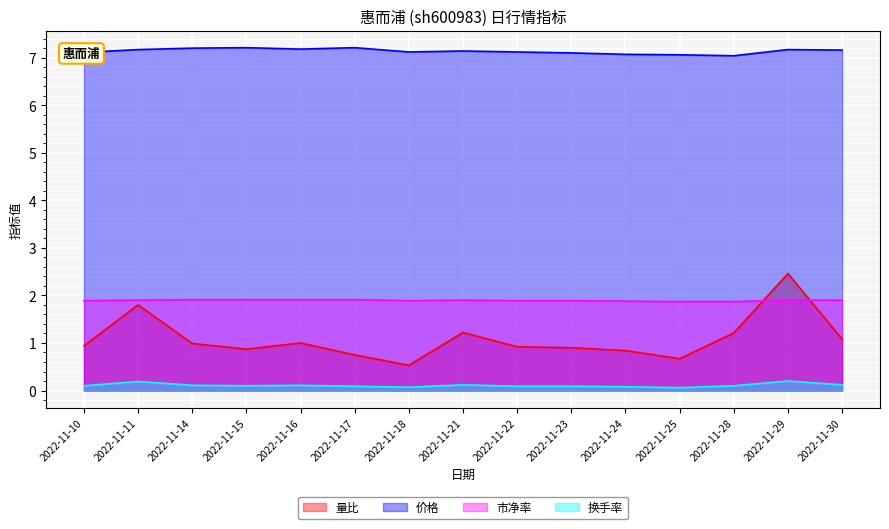

List the labels in order of 量比 value, largest first.

2022-11-29, 2022-11-11, 2022-11-21, 2022-11-28, 2022-11-30, 2022-11-16, 2022-11-14, 2022-11-10, 2022-11-22, 2022-11-23, 2022-11-15, 2022-11-24, 2022-11-17, 2022-11-25, 2022-11-18